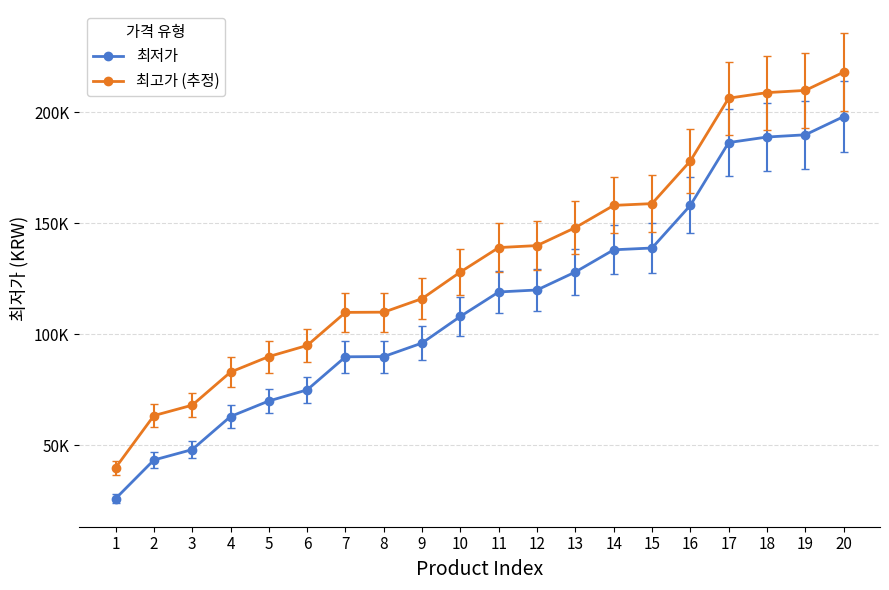

At which category does the chart reach its minimum across all series?

1